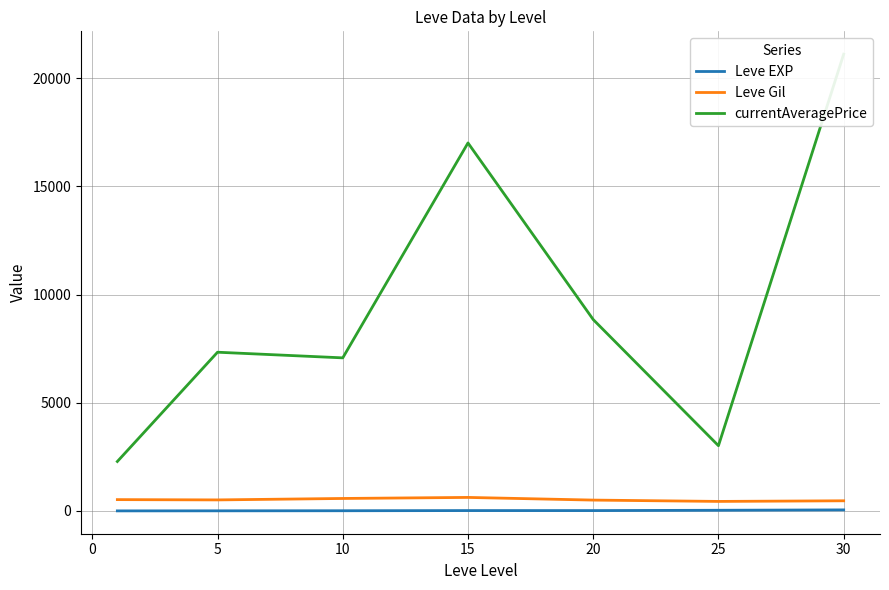

What is the minimum value for Leve EXP?

1.0